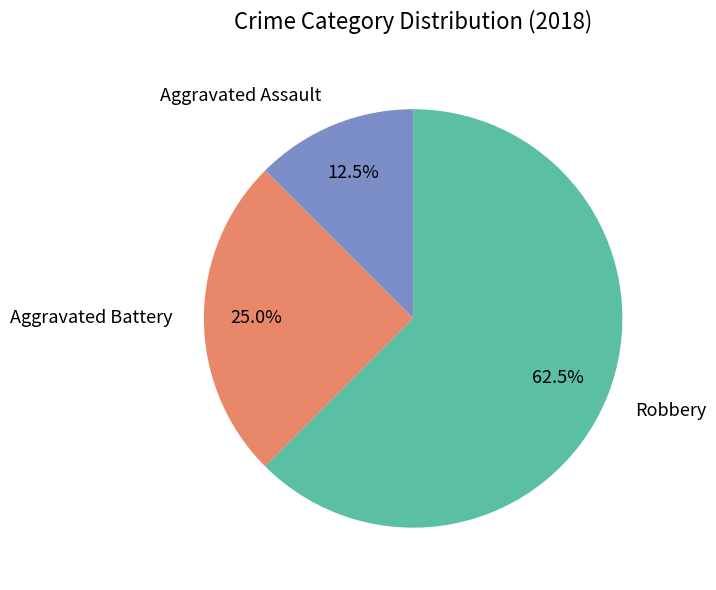

What portion of the pie excludes Robbery?

37.5%